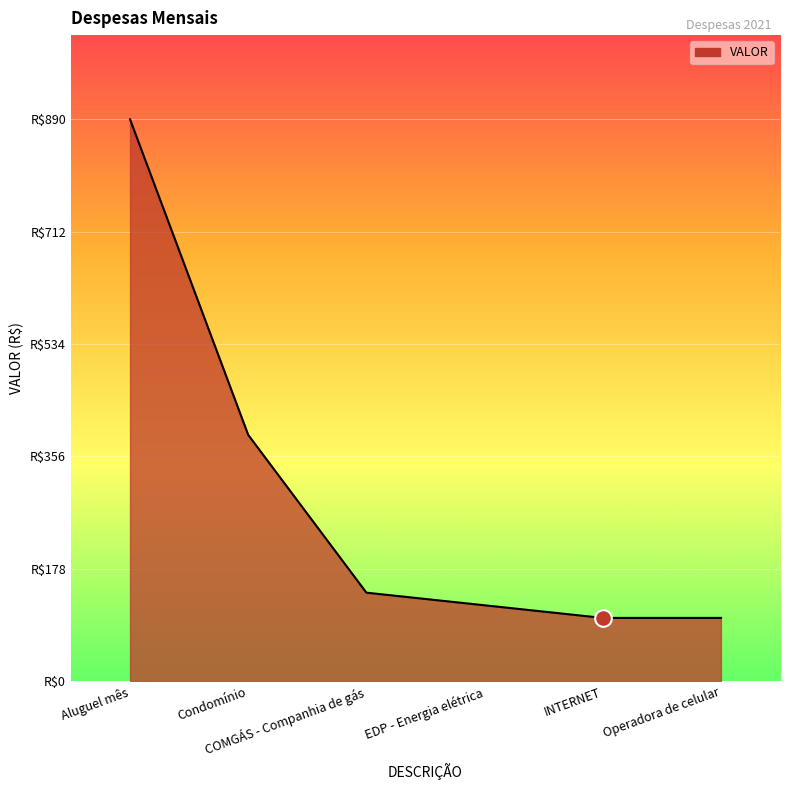

Is this an area chart (filled region under the line)?

Yes